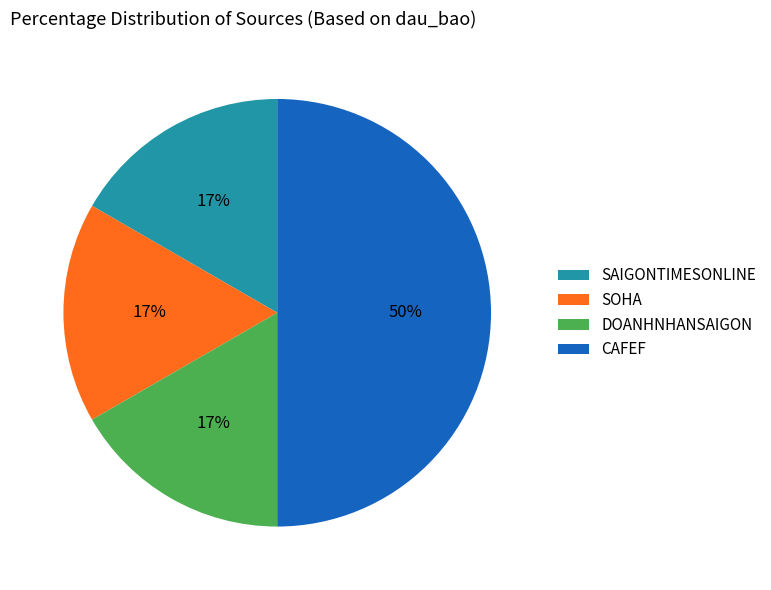

Between CAFEF and DOANHNHANSAIGON, which is larger?

CAFEF